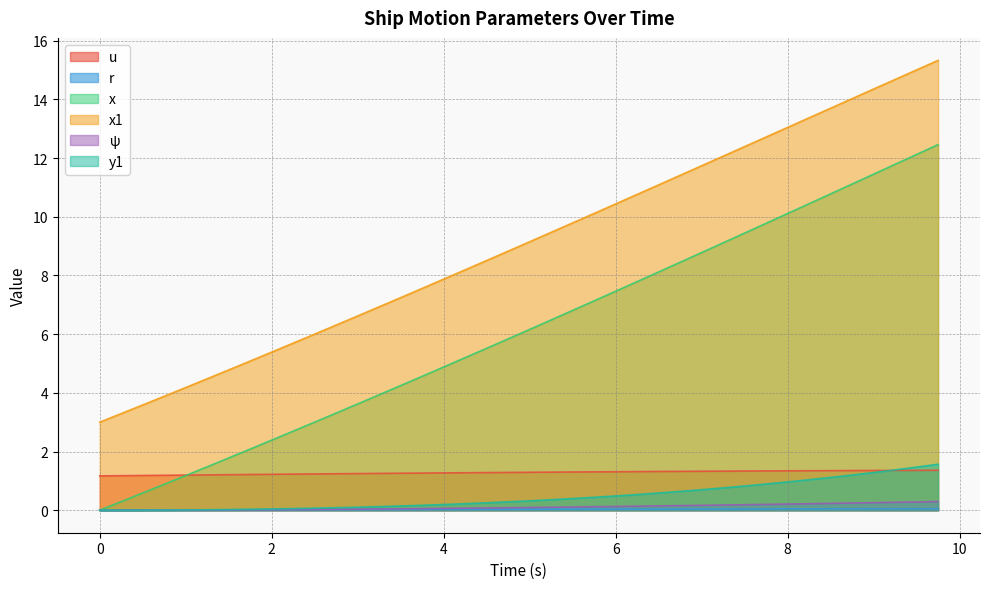

What is the total value across all series at 8?

25.7